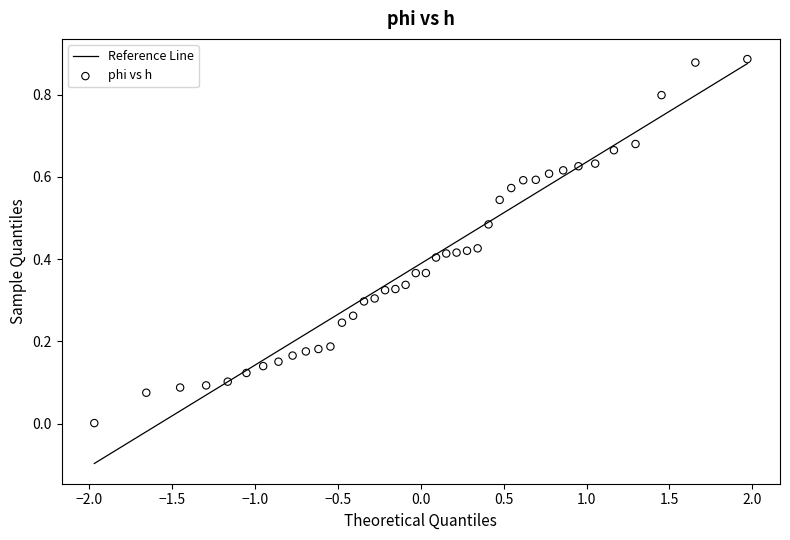

What is the range of X values (max minus min)?

3.9